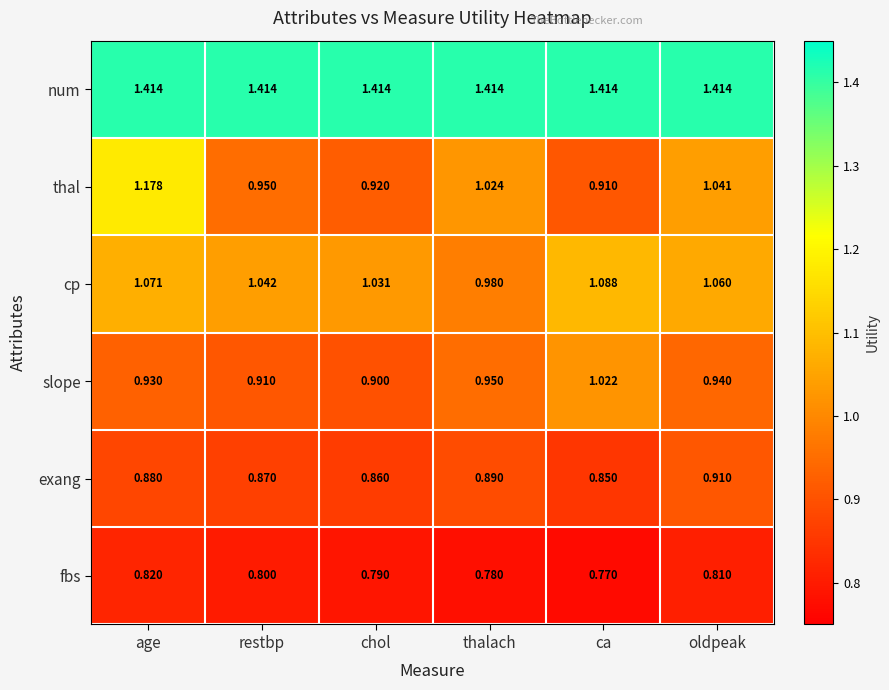

Which series has the largest range (max minus min)?

thal